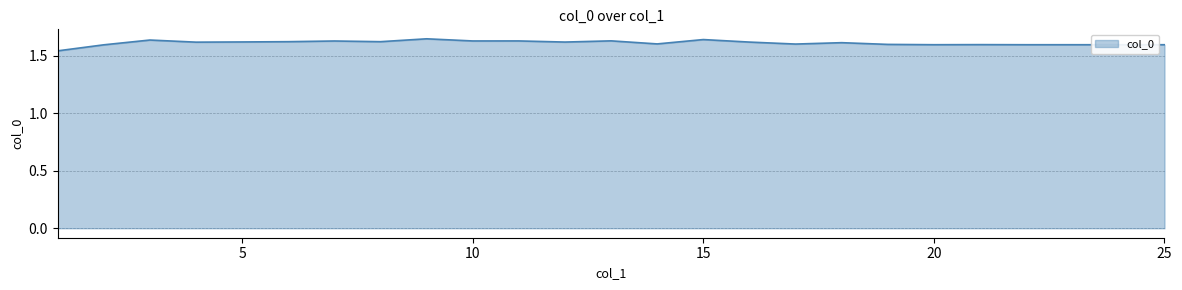

How many lines are shown in the chart?

1